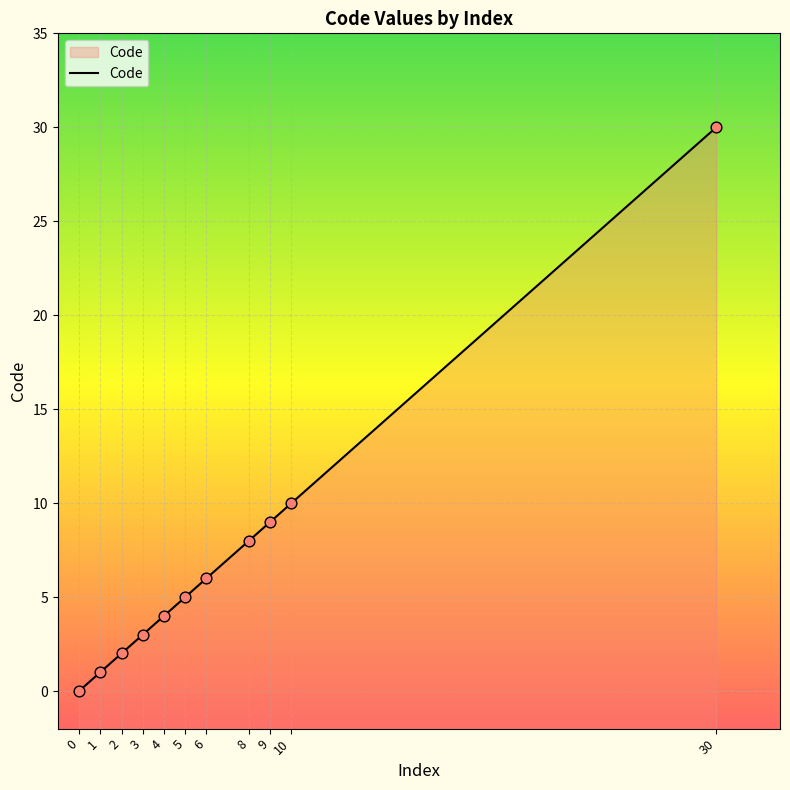

What is the change in value from 0 to 9?

+9